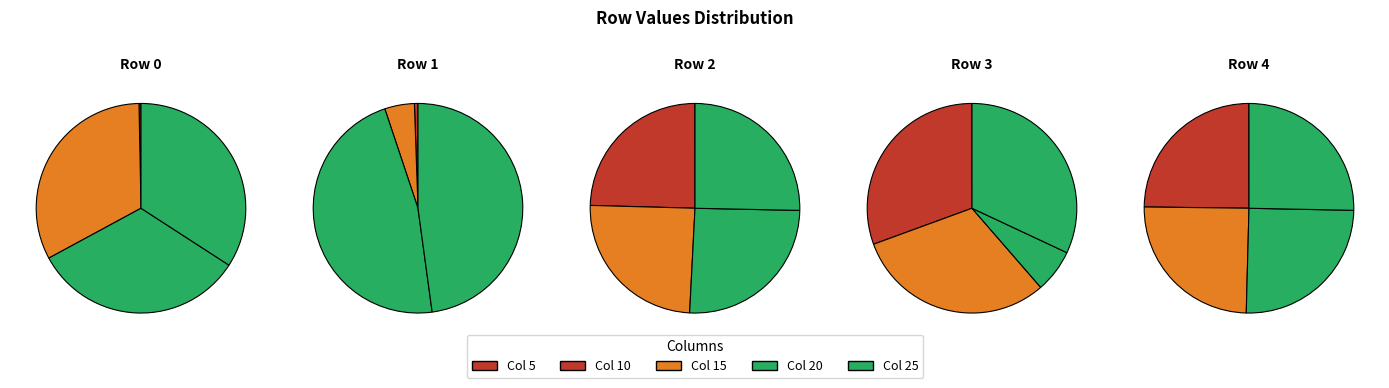

Which category has the smallest portion of the pie?

1